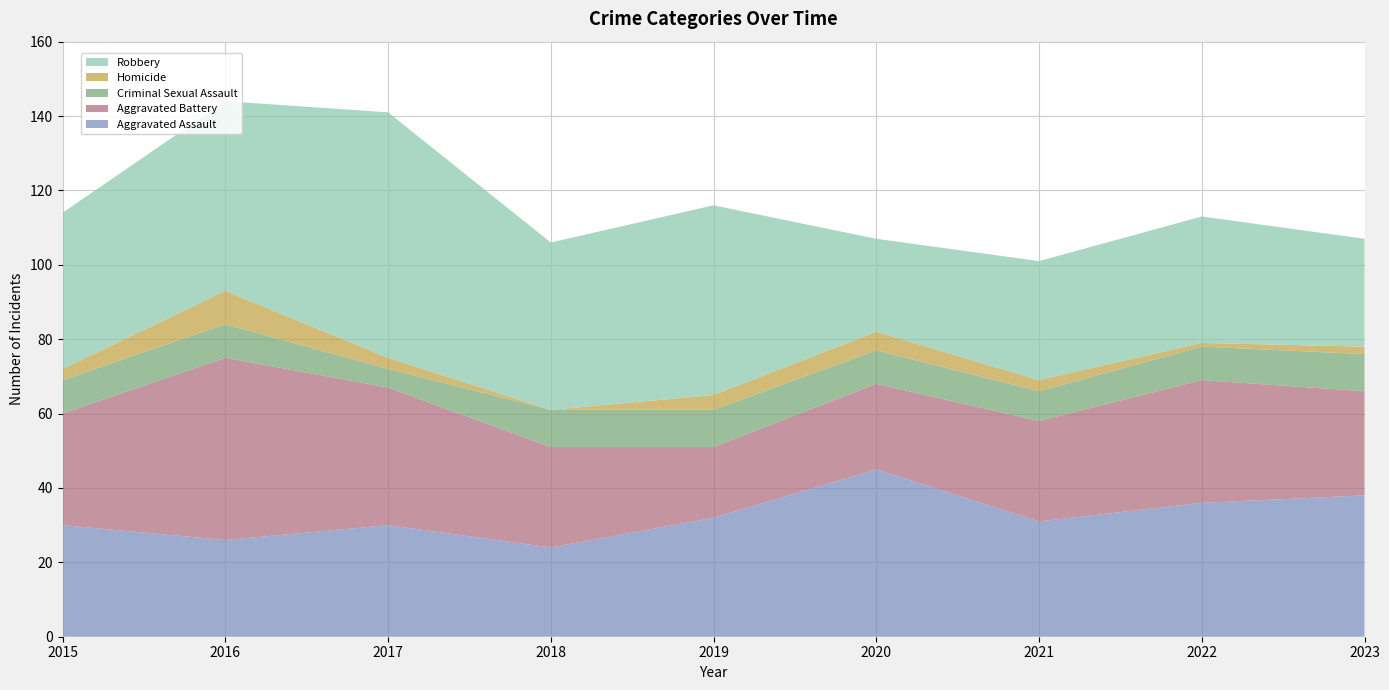

Reading left to right, extract all data points from this chart.

Aggravated Assault: 2015=30	2016=26	2017=30	2018=24	2019=32	2020=45	2021=31	2022=36	2023=38
Aggravated Battery: 2015=30	2016=49	2017=37	2018=27	2019=19	2020=23	2021=27	2022=33	2023=28
Criminal Sexual Assault: 2015=9	2016=9	2017=5	2018=10	2019=10	2020=9	2021=8	2022=9	2023=10
Homicide: 2015=3	2016=9	2017=3	2018=0	2019=4	2020=5	2021=3	2022=1	2023=2
Robbery: 2015=42	2016=51	2017=66	2018=45	2019=51	2020=25	2021=32	2022=34	2023=29